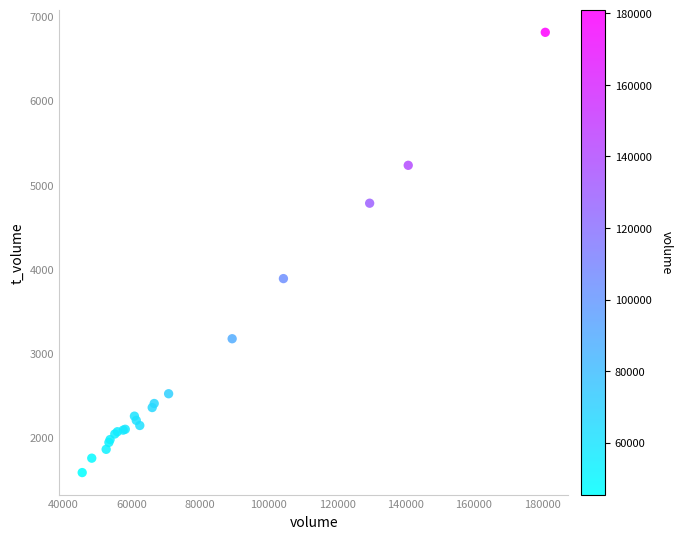

What Y value in the scatter plot is closest to 4199?

3889